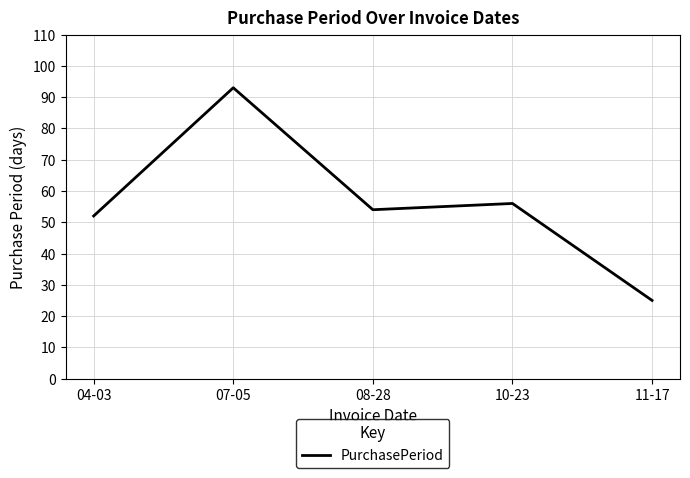

Reading left to right, extract all data points from this chart.

04-03=52	07-05=93	08-28=54	10-23=56	11-17=25